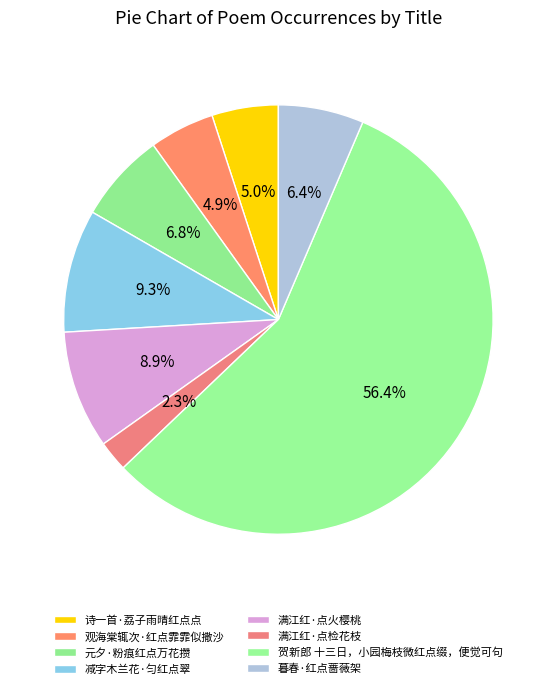

Rank the categories by value from highest to lowest.

贺新郎 十三日，小园梅枝微红点缀，便觉可句, 减字木兰花·匀红点翠, 满江红·点火樱桃, 元夕·粉痕红点万花攒, 暮春·红点蔷薇架, 诗一首·荔子雨晴红点点, 观海棠辄次·红点霏霏似撒沙, 满江红·点检花枝